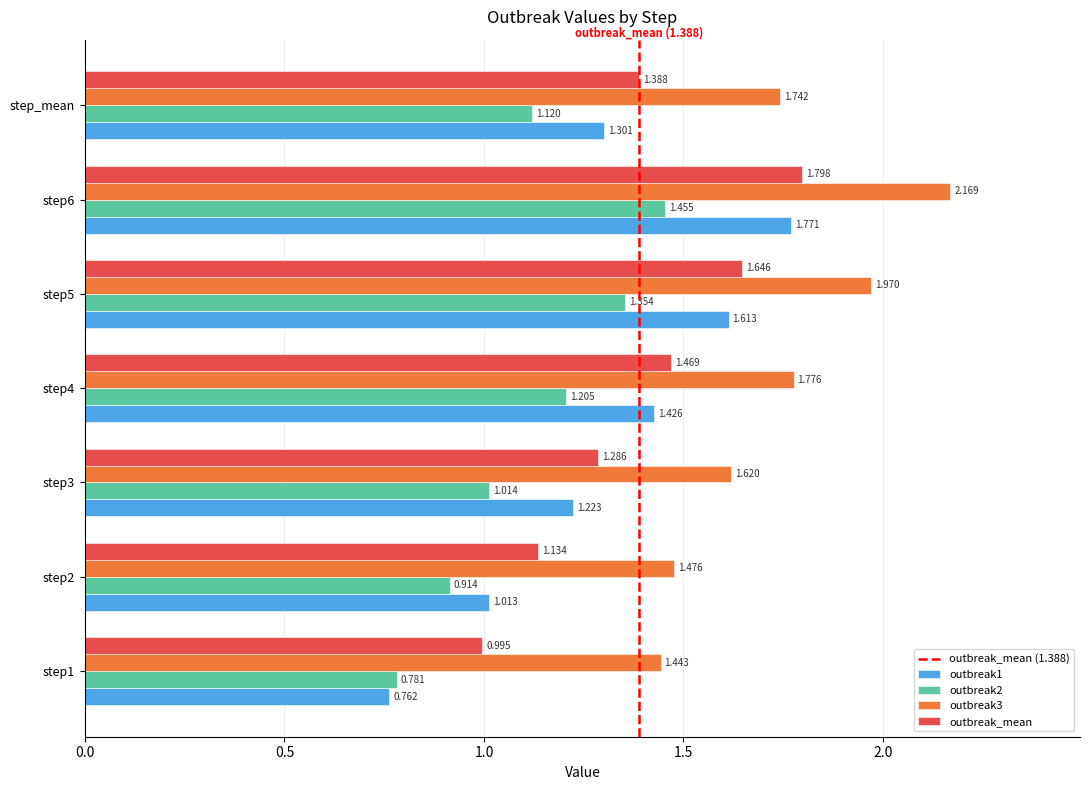

Is it true that outbreak1 equals 1.2 at step3?

True